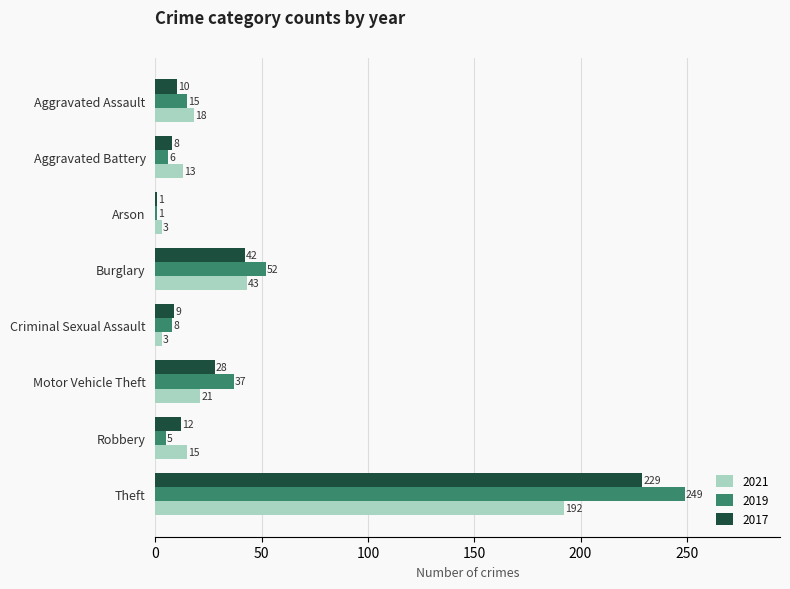

List the labels in order of 2017 value, largest first.

Theft, Burglary, Motor Vehicle Theft, Robbery, Aggravated Assault, Criminal Sexual Assault, Aggravated Battery, Arson